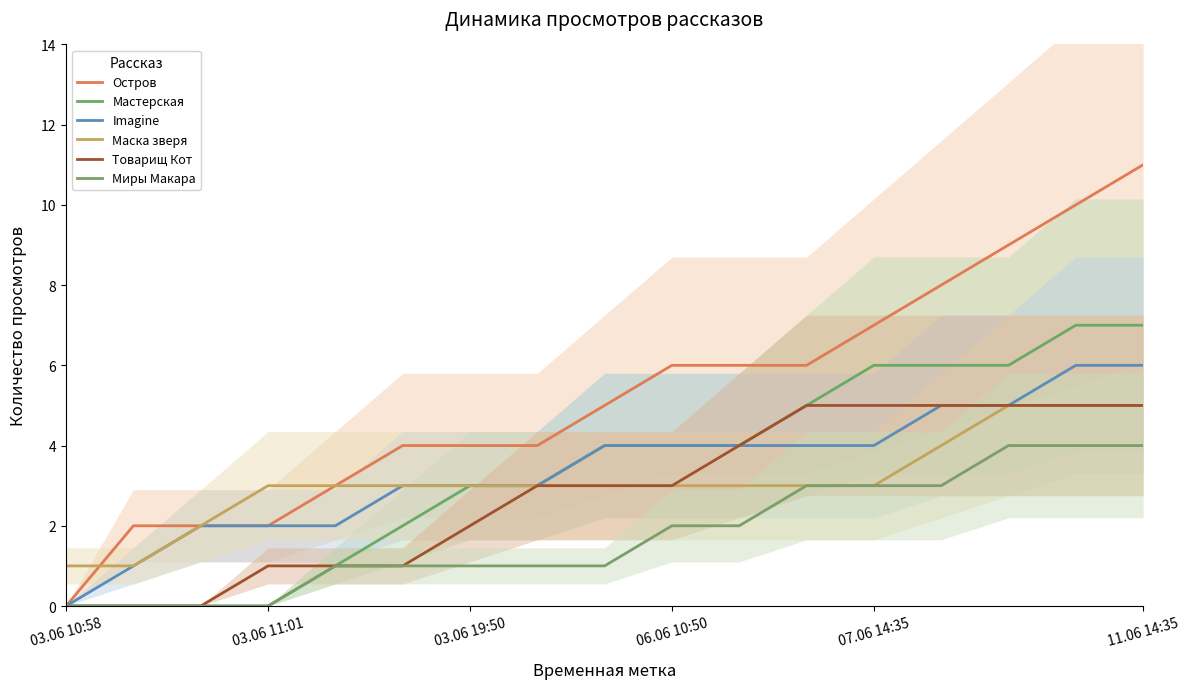

True or false: Мастерская has more than 0 points higher than both neighbors.

False